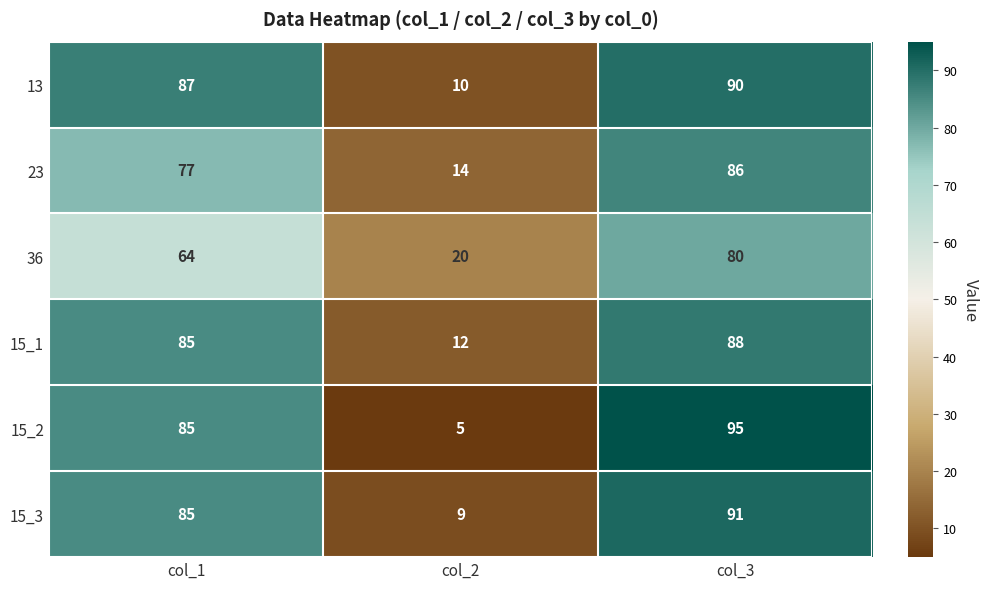

Reading left to right, what are all the values shown in this chart?

13: 87	10	90
23: 77	14	86
36: 64	20	80
15_1: 85	12	88
15_2: 85	5	95
15_3: 85	9	91